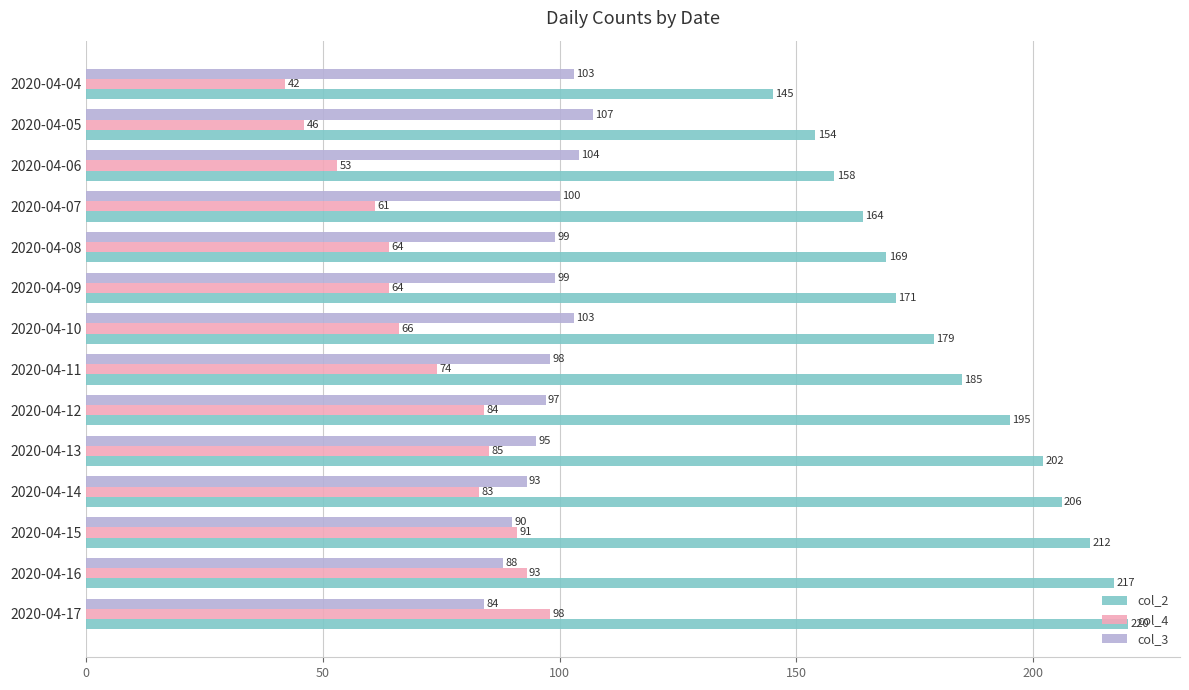

Where is col_3 nearest to the value 95?

2020-04-13